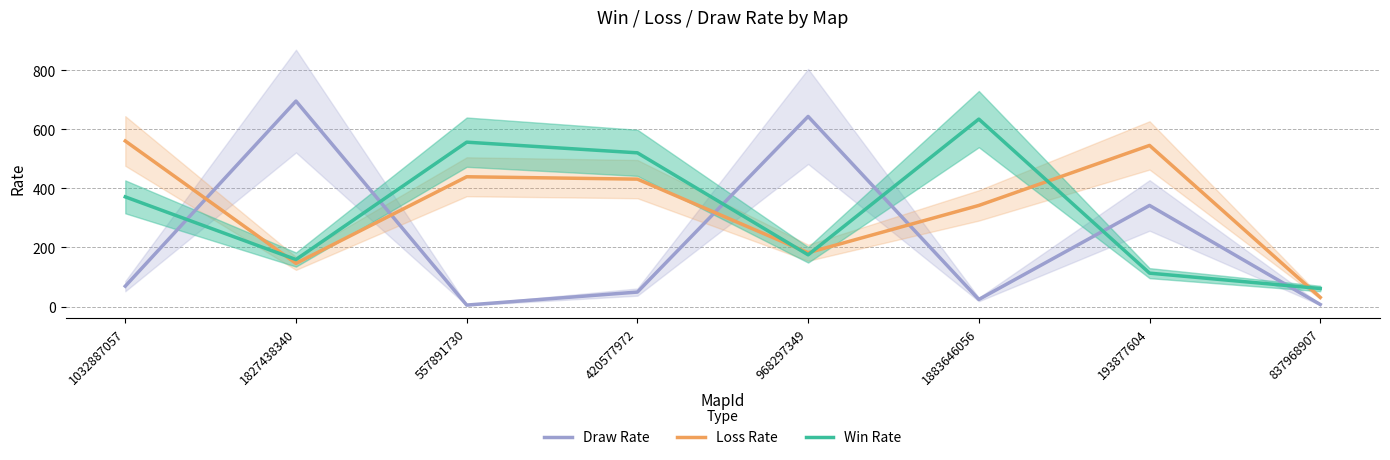

At which category does the chart reach its minimum across all series?

557891730